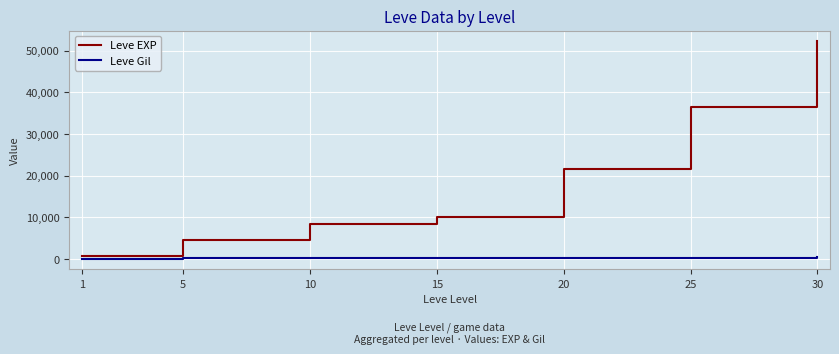

True or false: Leve EXP and Leve Gil intersect in this chart.

False